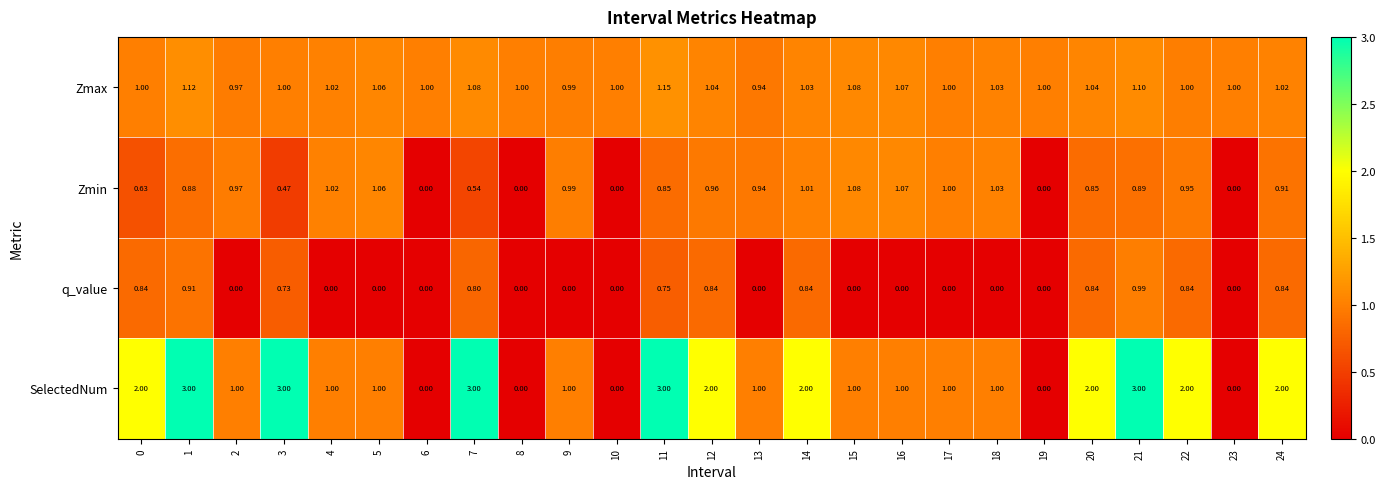

Which series has the largest range (max minus min)?

SelectedNum